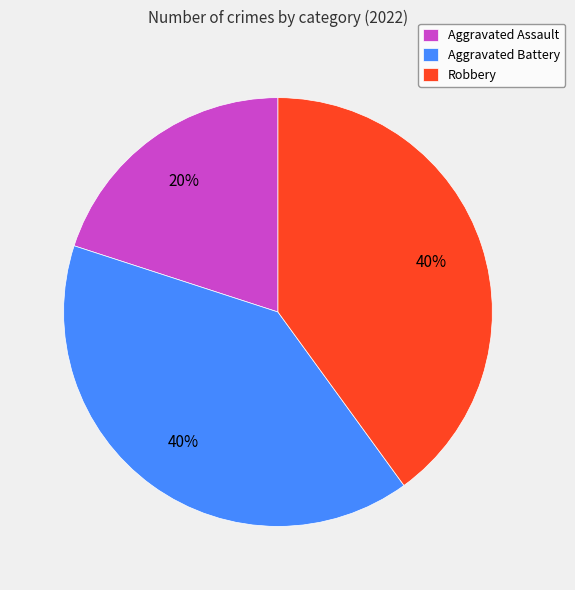

Which slice is the smallest?

Aggravated Assault